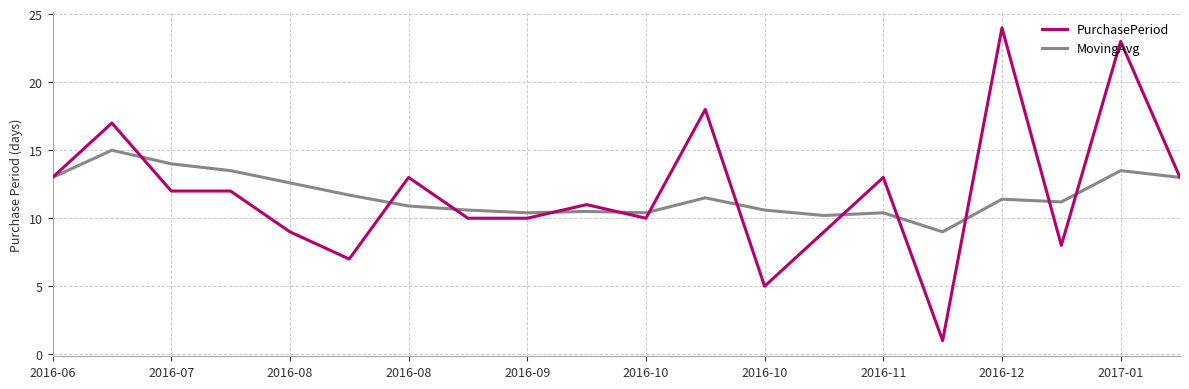

Which series has the widest spread of values?

PurchasePeriod